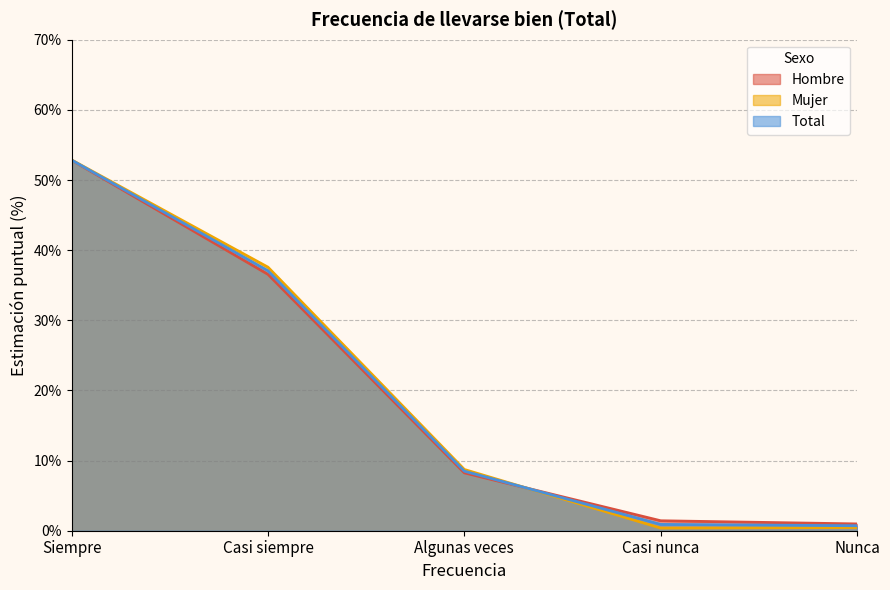

True or false: Hombre has a value of 1.6 at Nunca.

False